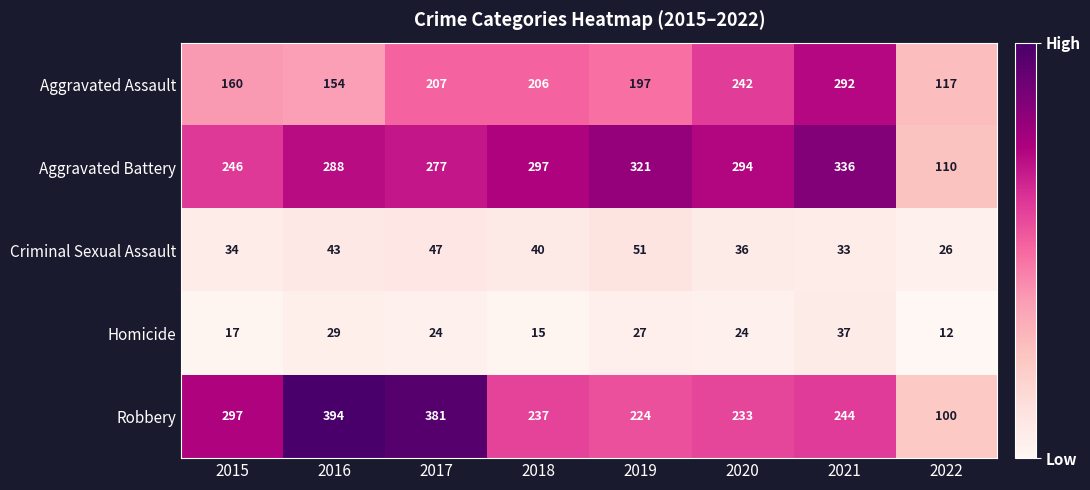

How many data points in Homicide are less than 24?

3